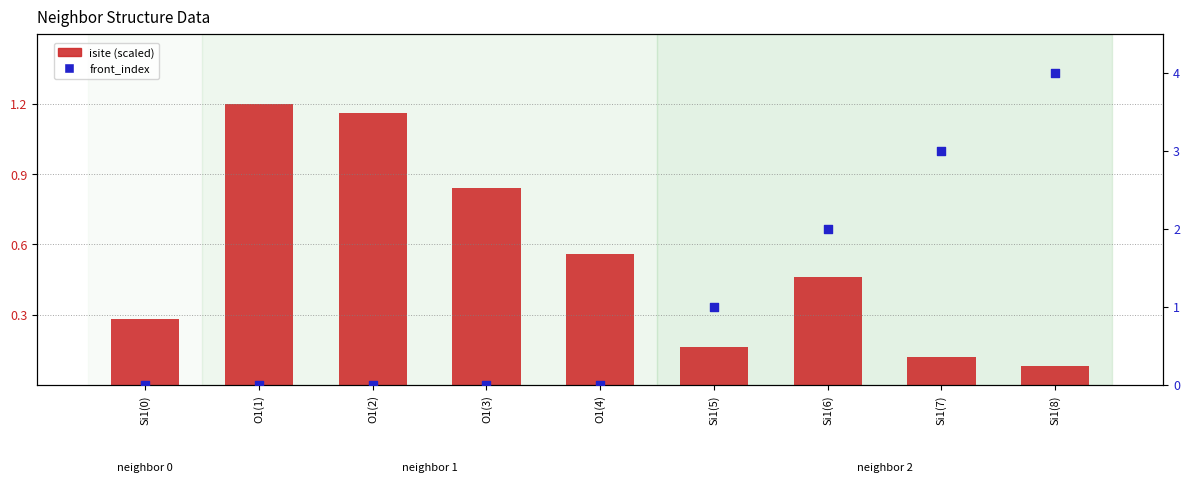

At which category is the sum across all series the highest?

Si1(8)